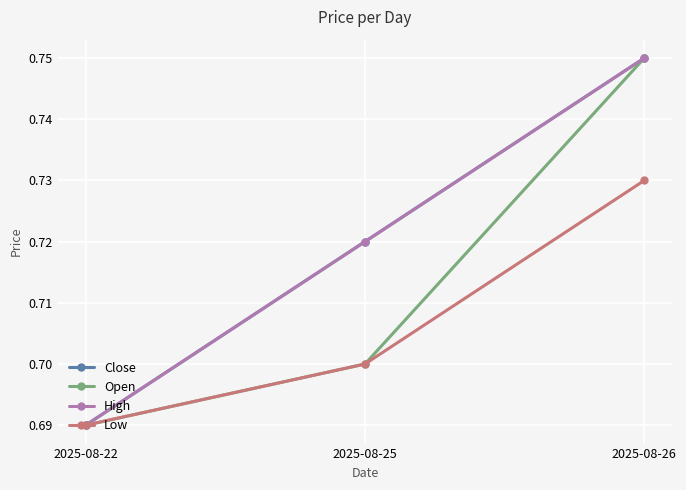

True or false: Low has a value of 0.7 at 2025-08-26.

True